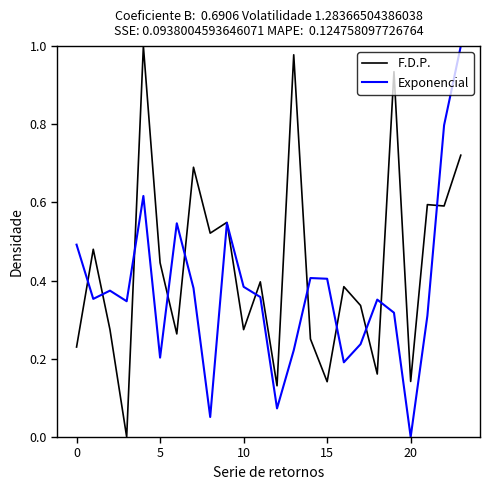

True or false: F.D.P. and Exponencial cross at least once.

True